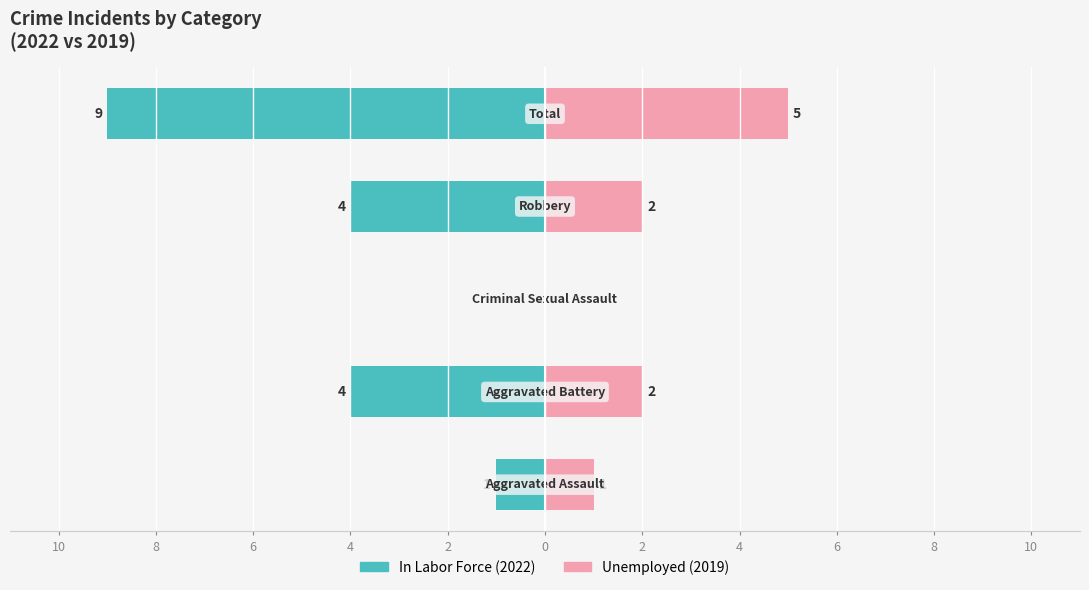

True or false: In Labor Force has a value of -4 at 8.

True